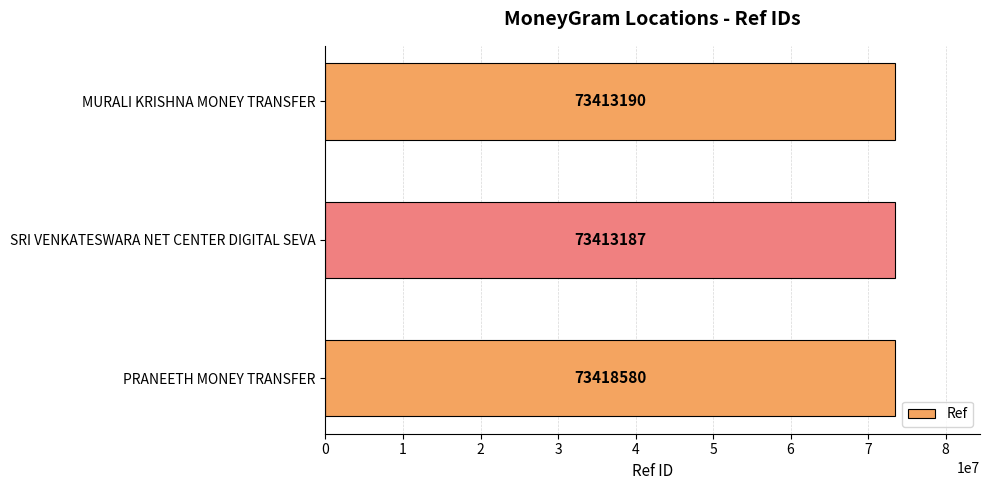

What is the difference between the values at PRANEETH MONEY TRANSFER and MURALI KRISHNA MONEY TRANSFER?

5390